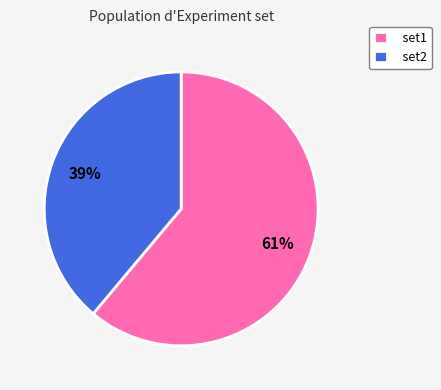

Rank the categories by value from lowest to highest.

set2, set1